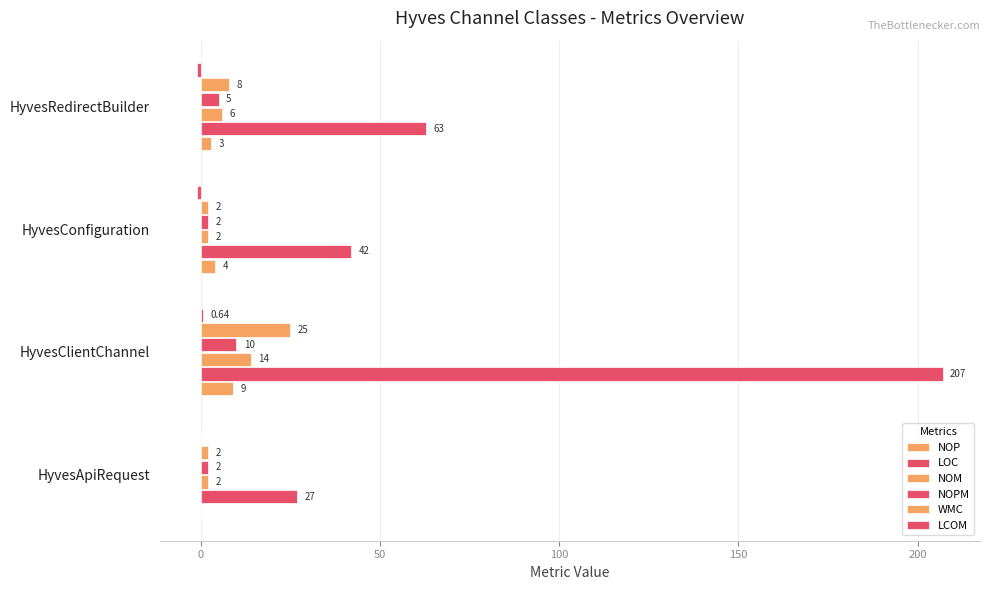

Count the number of data series in this chart.

6